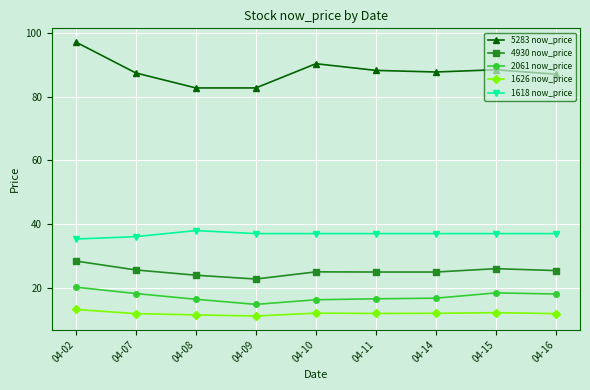

True or false: 1626 now_price has a value of 11.5 at 04-08.

True